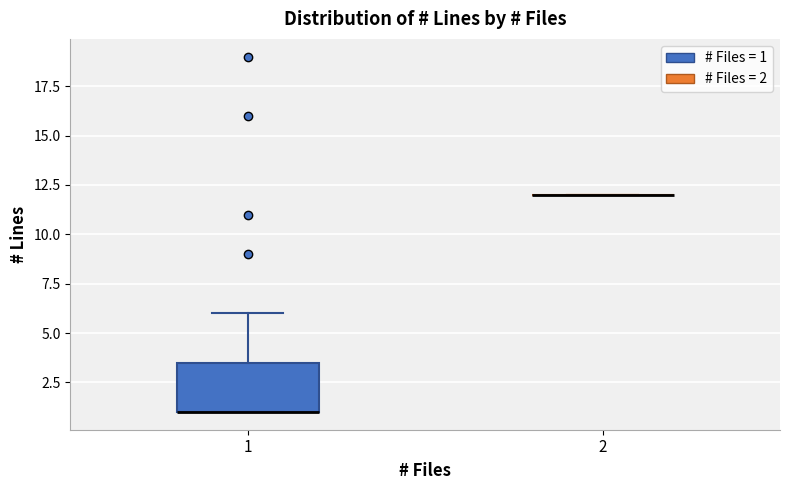

Comparing the boxes themselves (not the whiskers), which one is the tallest?

1